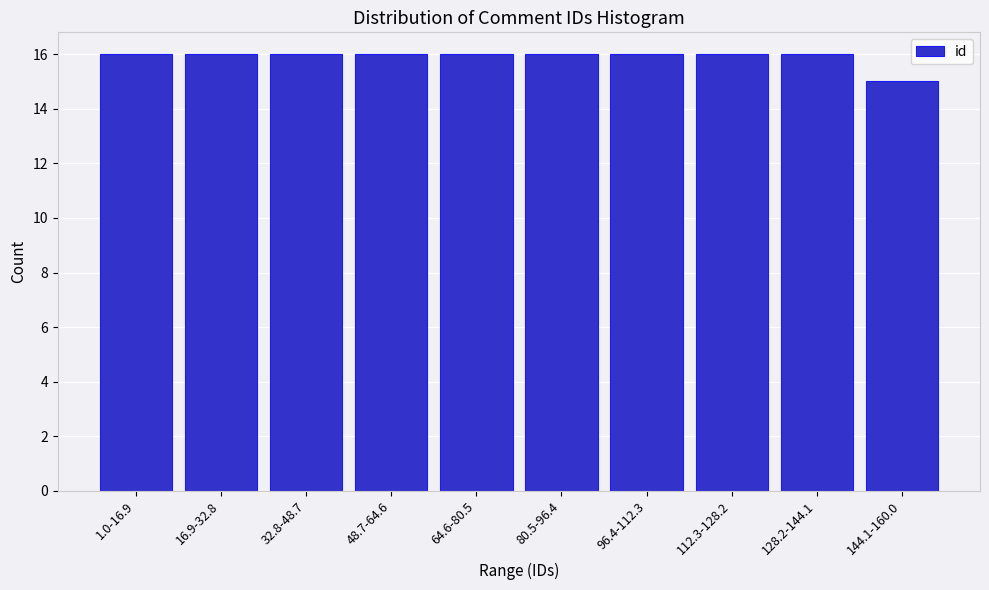

Reading left to right, what are all the values shown in this chart?

16	16	16	16	16	16	16	16	16	15